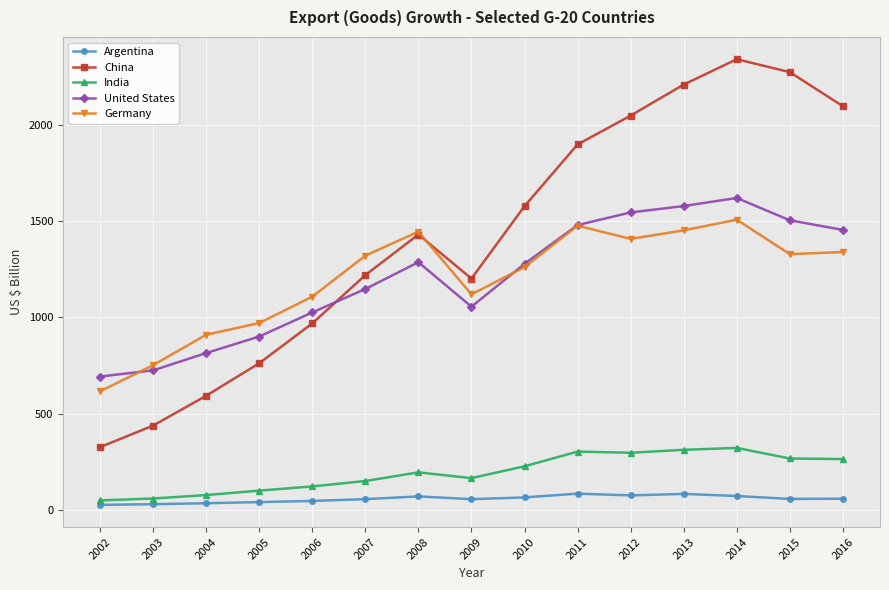

What is the highest value of the United States series?

1621.0